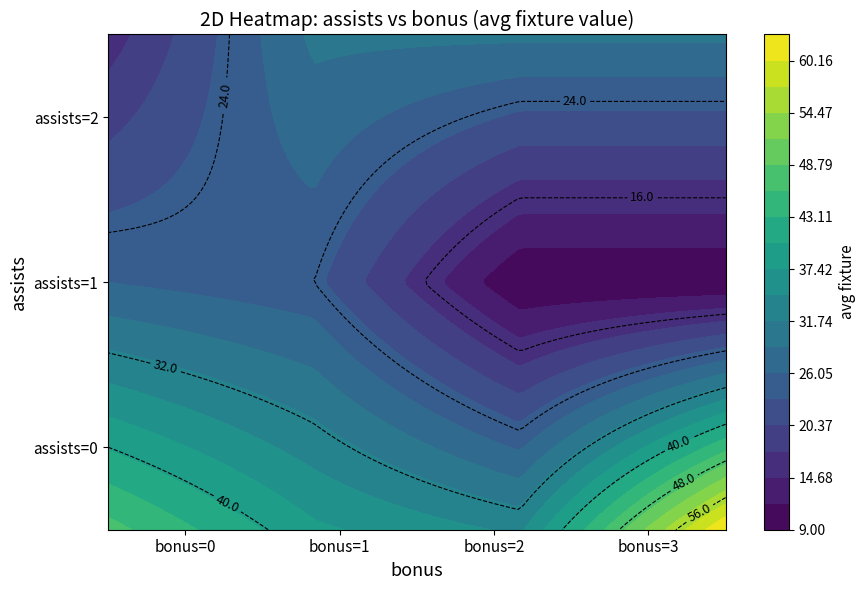

What is the difference between the values at 0_assists_0_bonus and 0_assists_2_bonus?

13